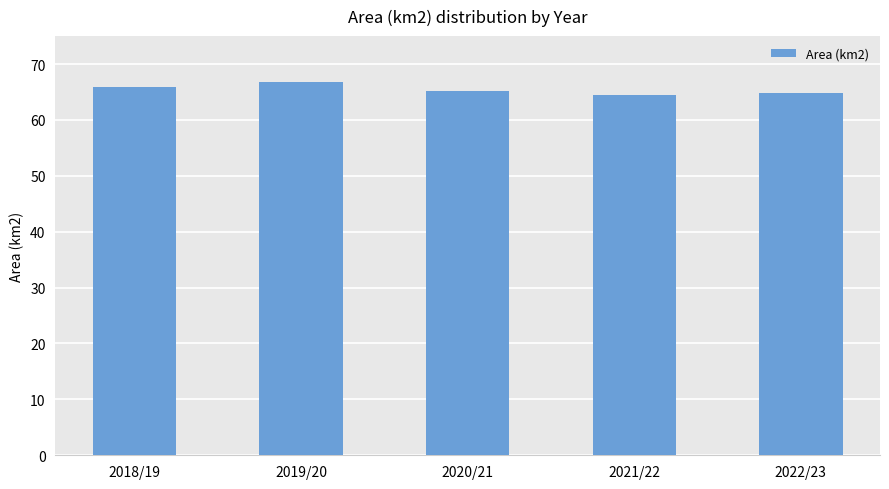

How many categories are shown in the chart?

5